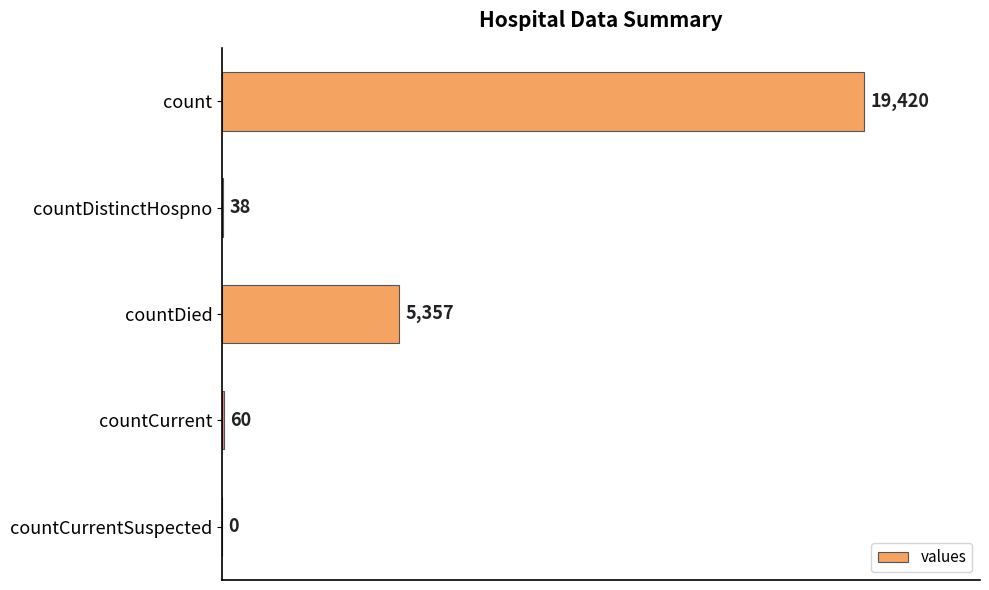

Reading top to bottom, list all the values displayed in this chart.

count=19420	countDistinctHospno=38	countDied=5357	countCurrent=60	countCurrentSuspected=0